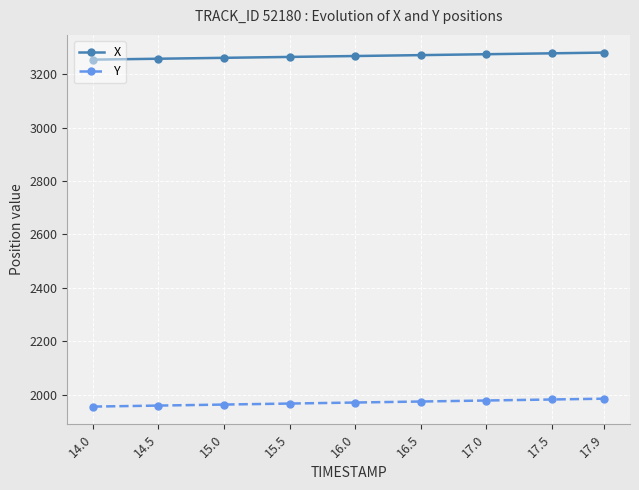

What is the sum of all X values?

29414.0